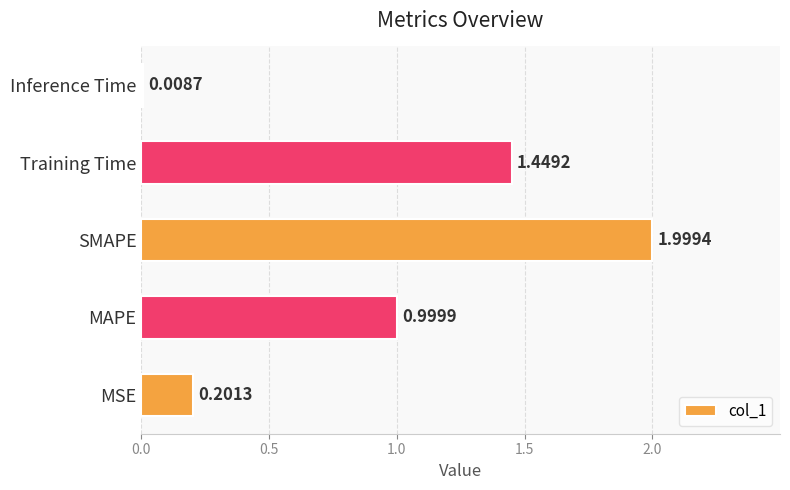

Rank the categories by value from lowest to highest.

Inference Time, MSE, MAPE, Training Time, SMAPE